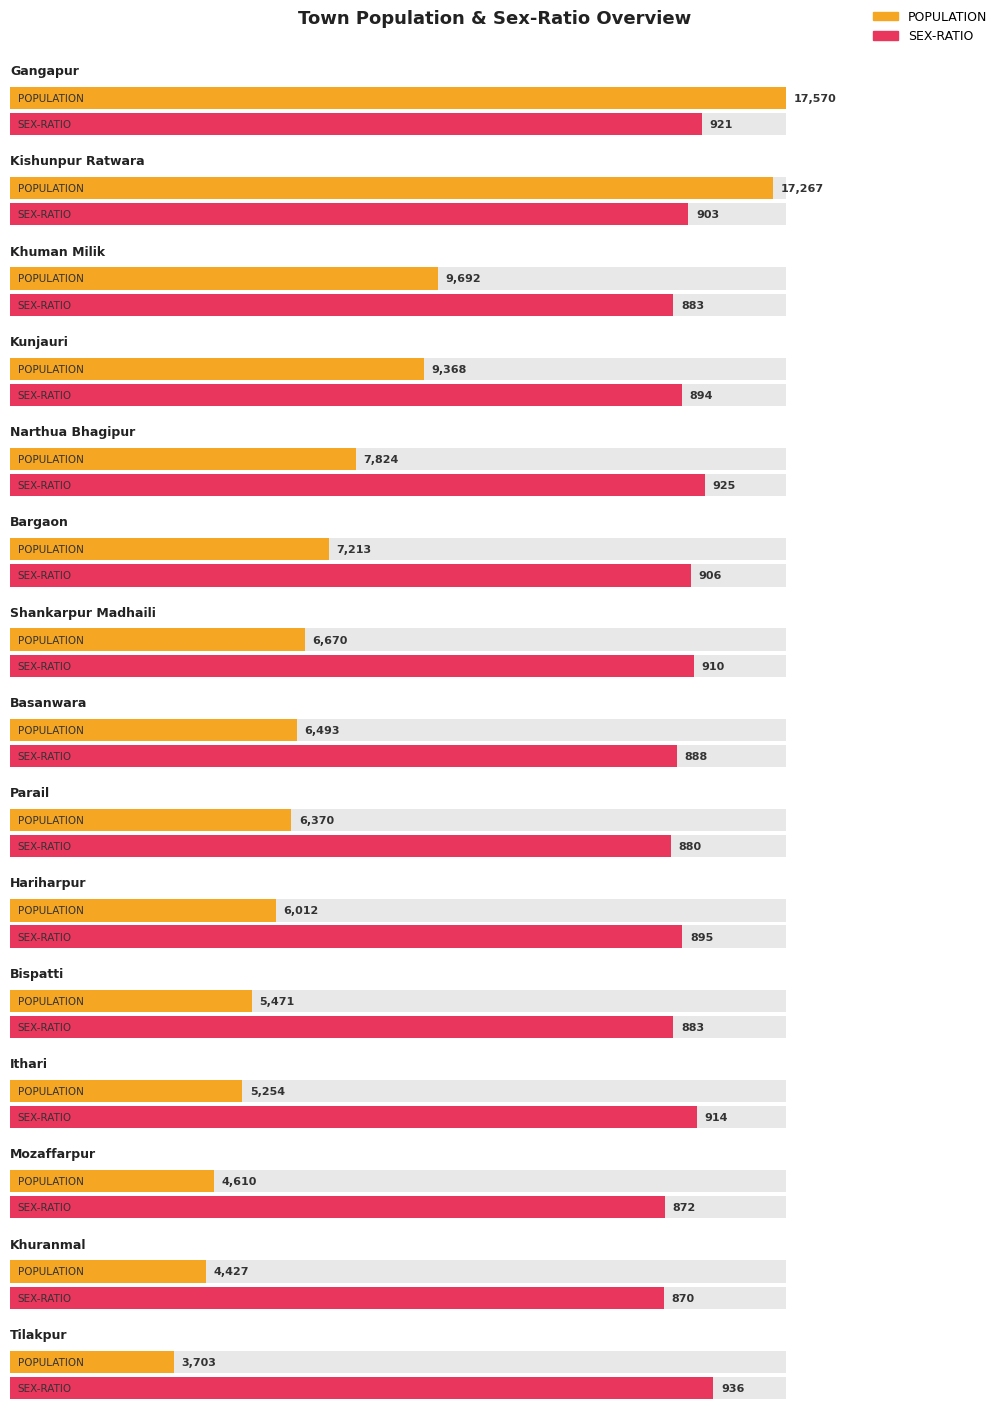

Which has a higher value, Parail or Bargaon?

Bargaon